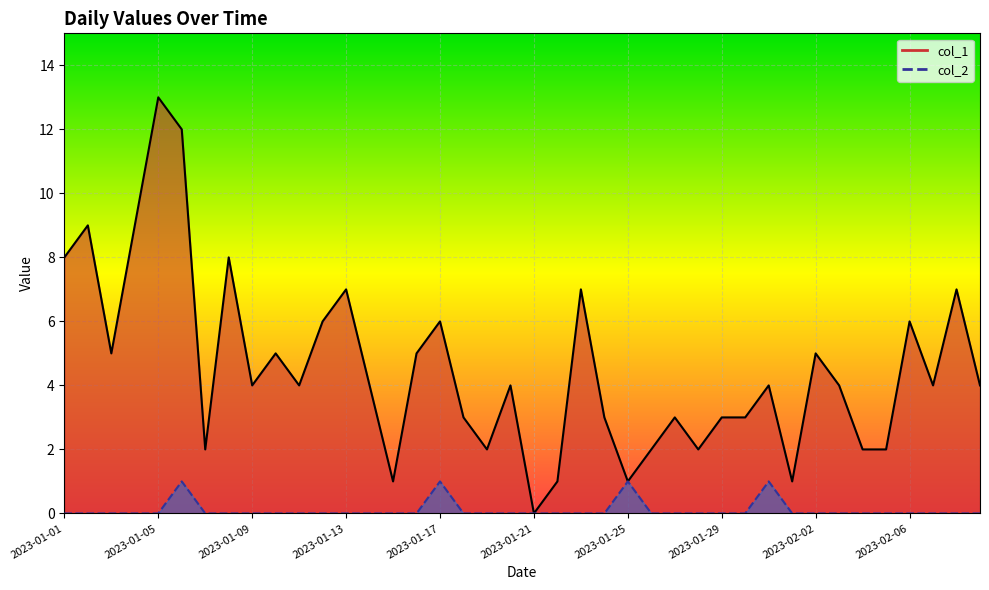

What is the difference between the highest and lowest values at 2023-01-07?

2